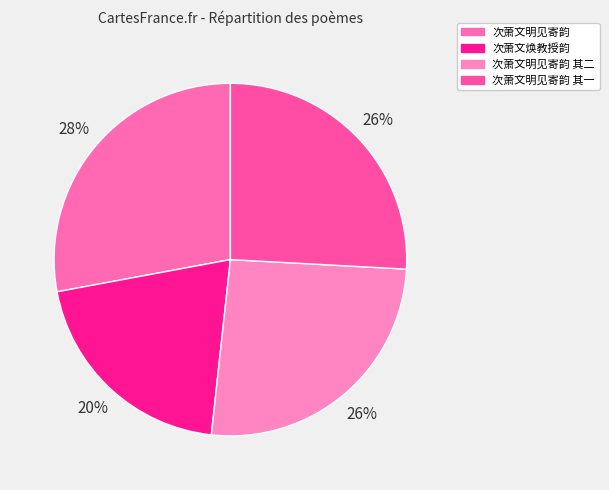

To the nearest percent, what is the difference between the 次萧文明见寄韵 and 次萧文焕教授韵 slice percentages?

8%